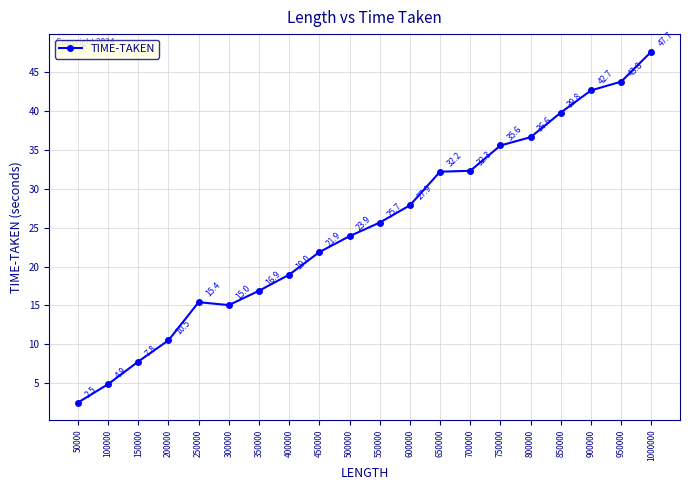

What is the difference between the maximum and minimum values?

45.2